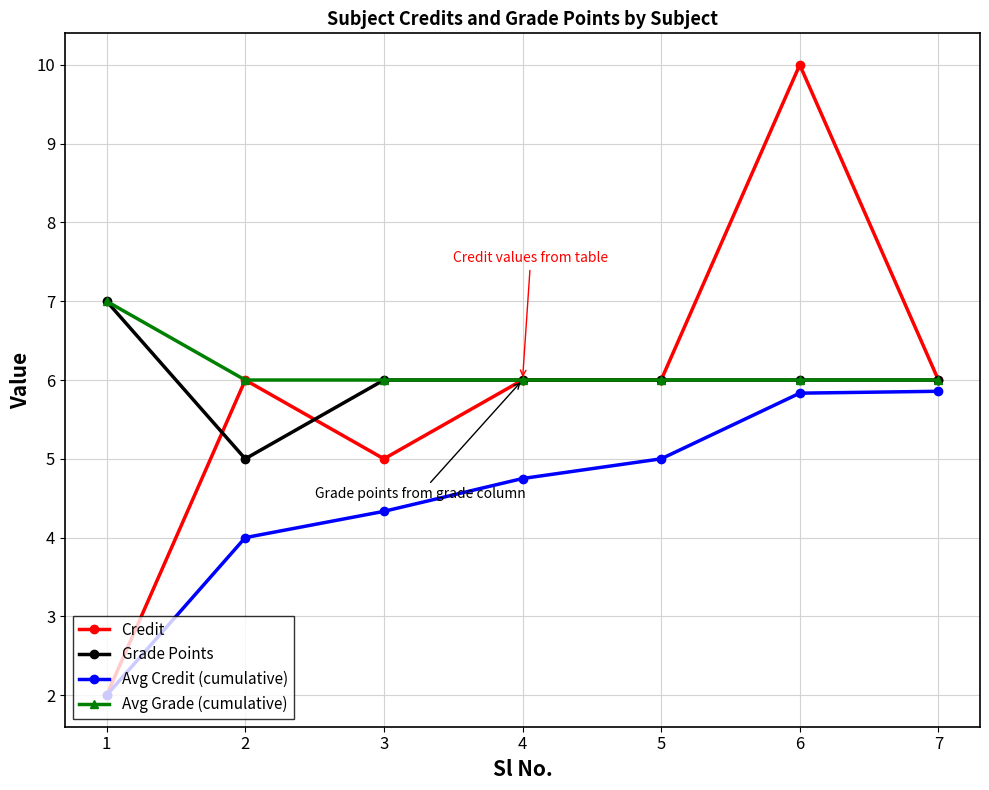

Which series has the widest spread of values?

Credit